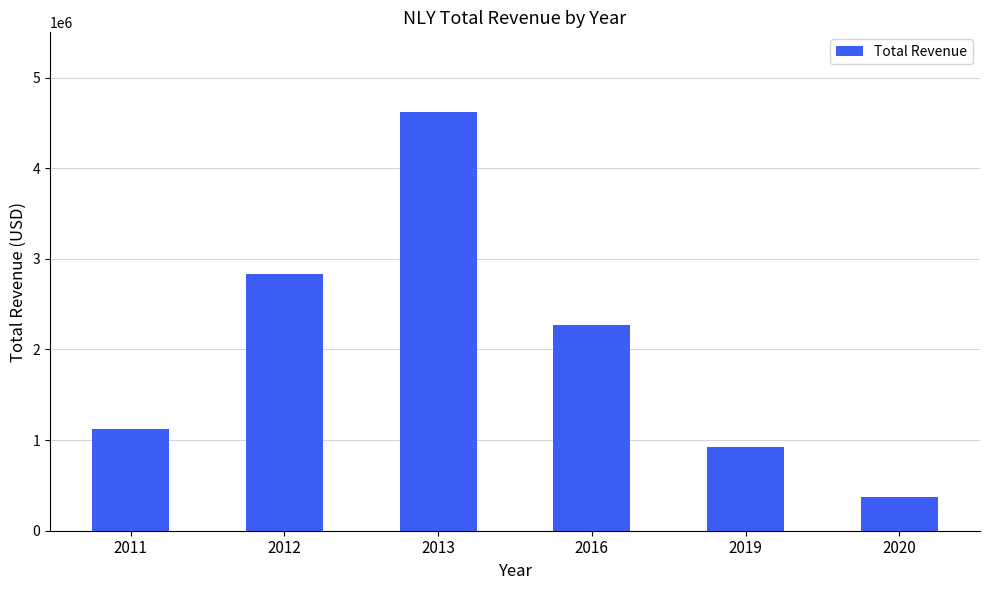

What is the approximate value at 2013?

4618700